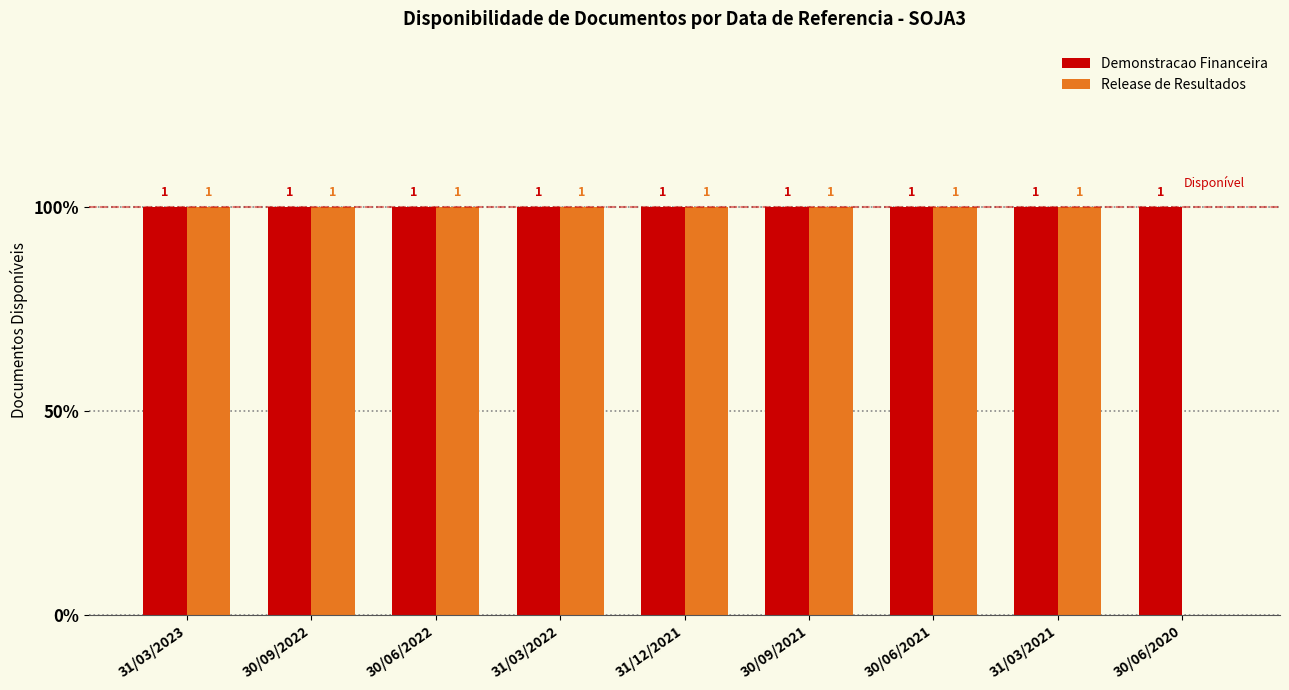

What are all the series names shown in the legend?

Demonstracao Financeira, Release de Resultados